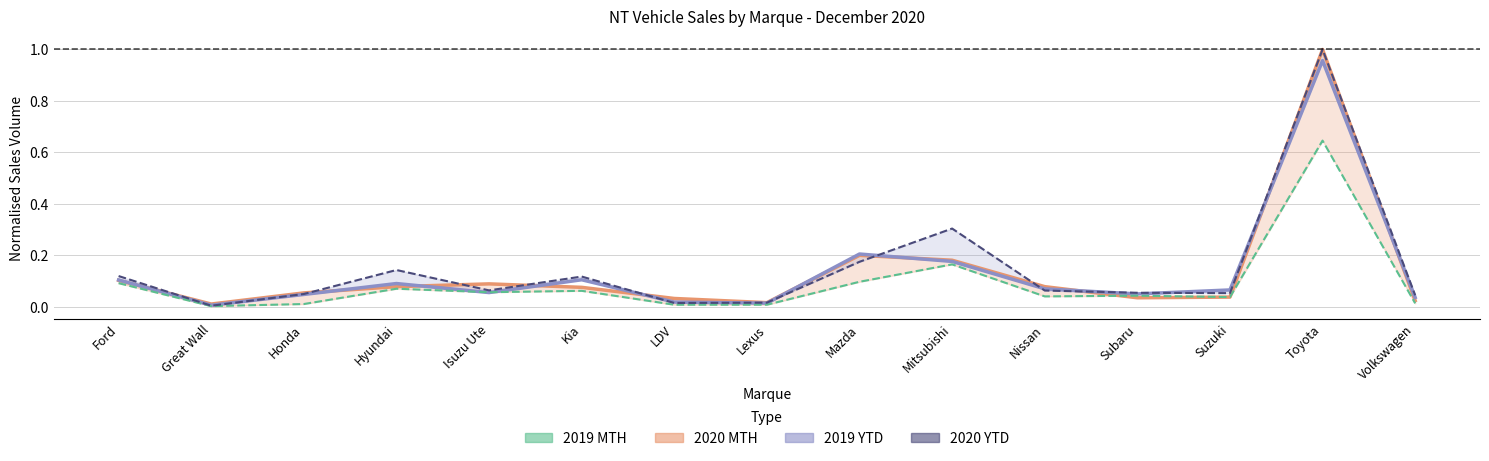

Read the 2020 MTH (centre) value at Ford.

0.1